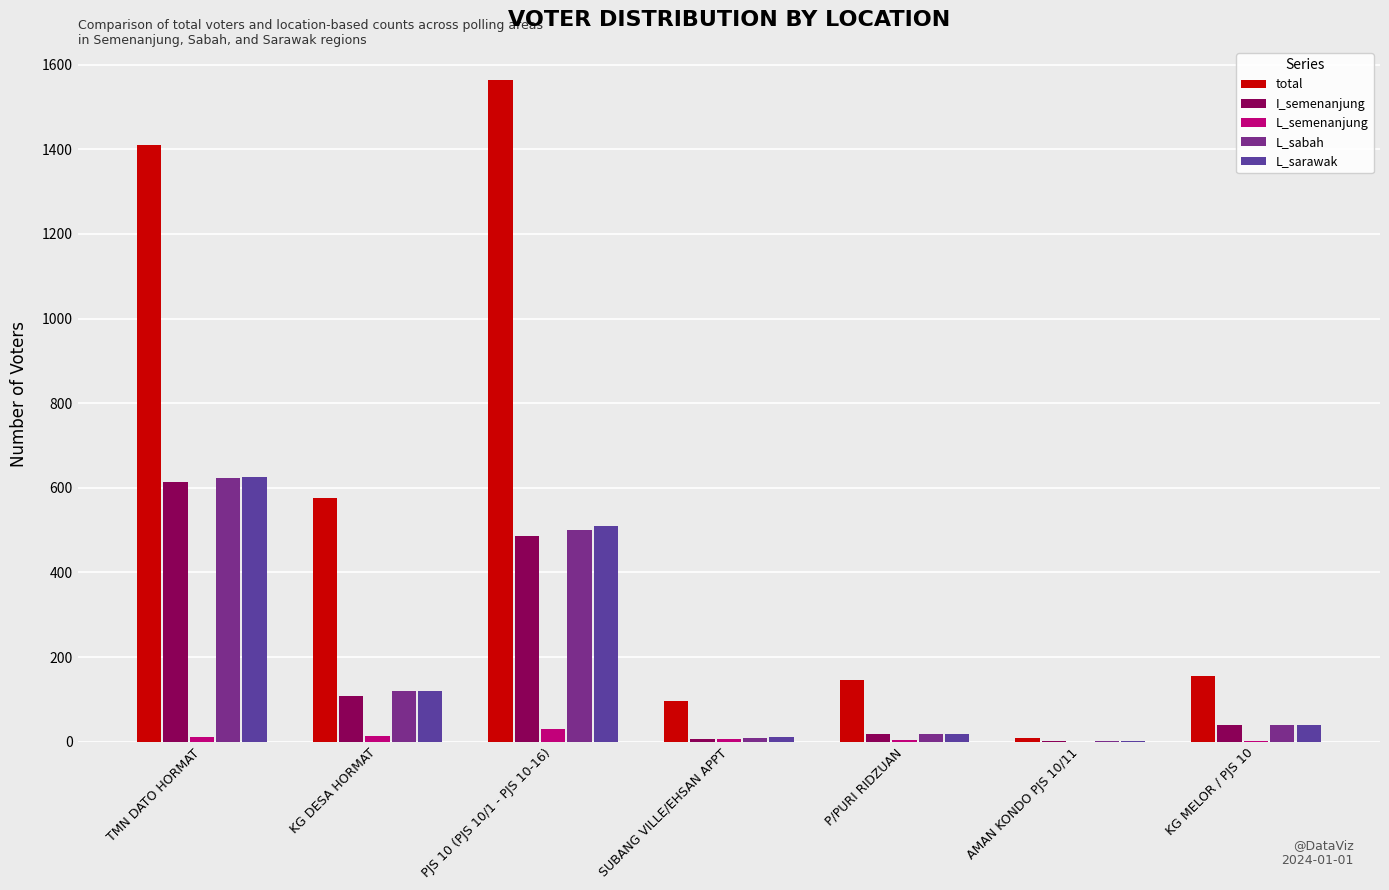

Which series has the largest total across all categories?

total